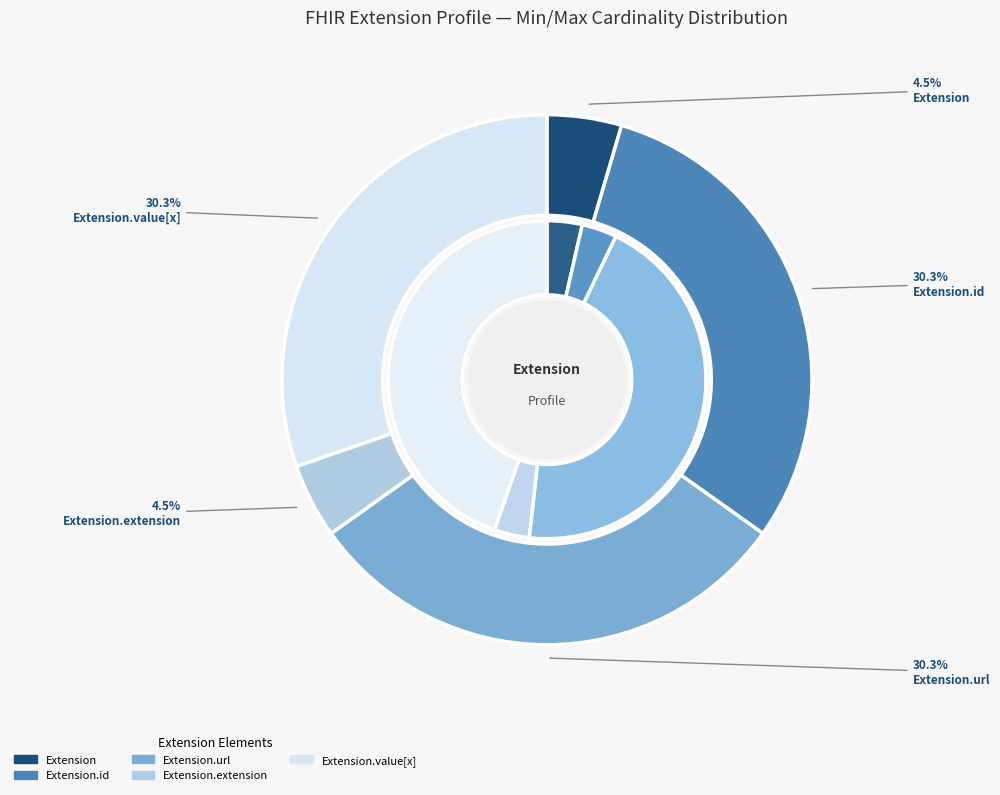

What is the smallest slice in the pie chart?

Extension